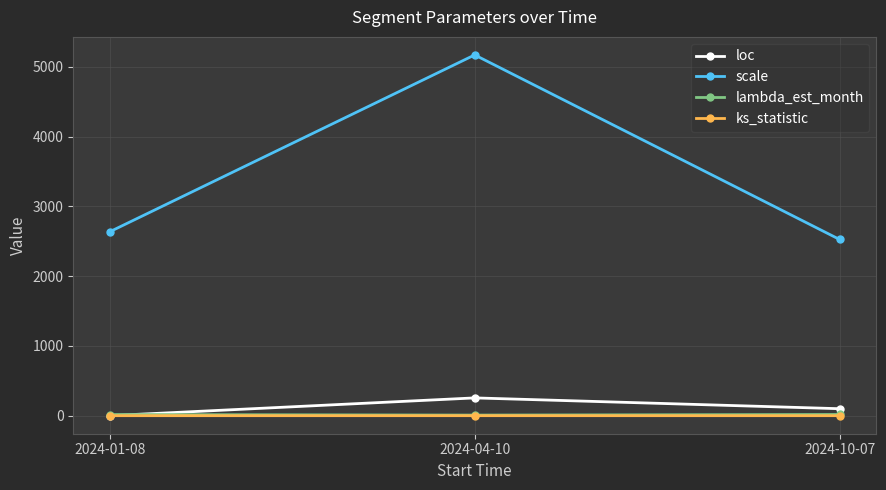

How many data points in scale are above 2636?

2